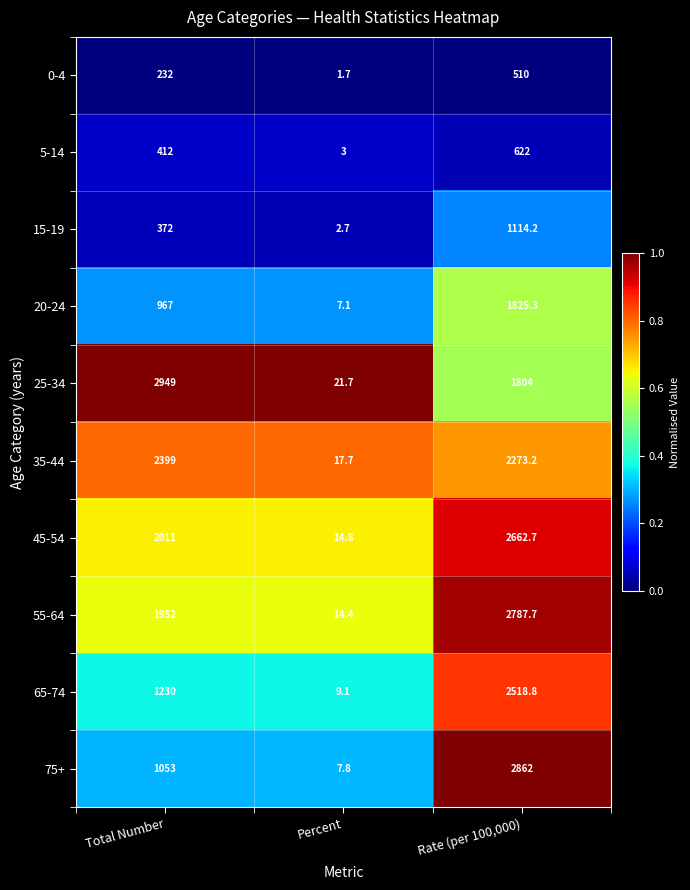

Where does the 25-34 series first go above 1804?

Total Number